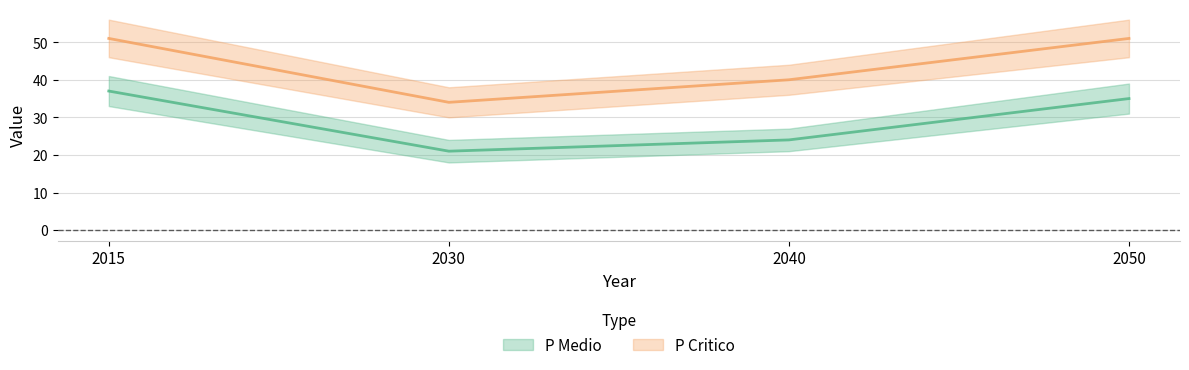

True or false: P Medio has more than 1 interior local peaks.

False